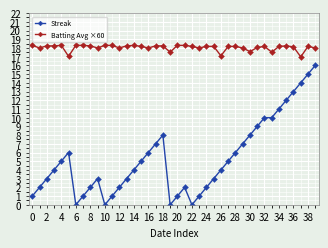

What is the greatest value displayed?

18.3